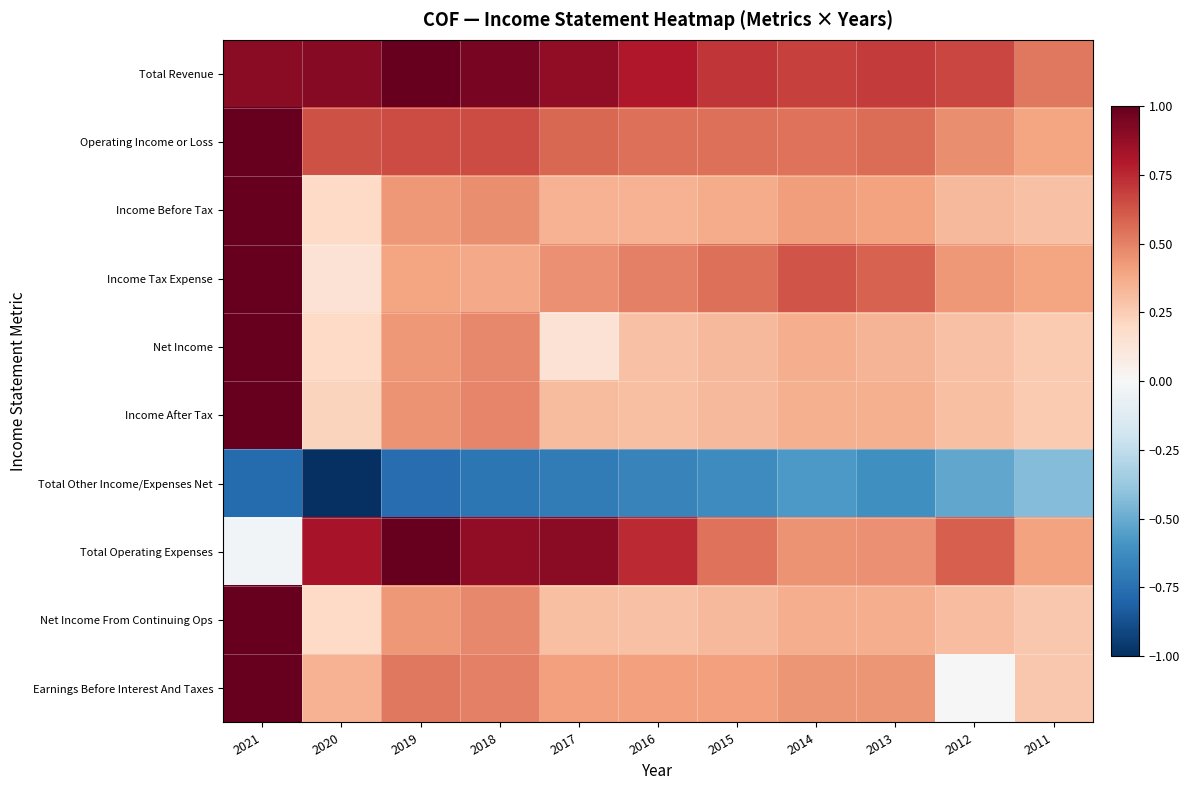

List the series in order of their peak value, highest first.

Total Revenue, Operating Income or Loss, Income Before Tax, Income Tax Expense, Net Income, Income After Tax, Total Operating Expenses, Net Income From Continuing Ops, Earnings Before Interest And Taxes, Total Other Income/Expenses Net